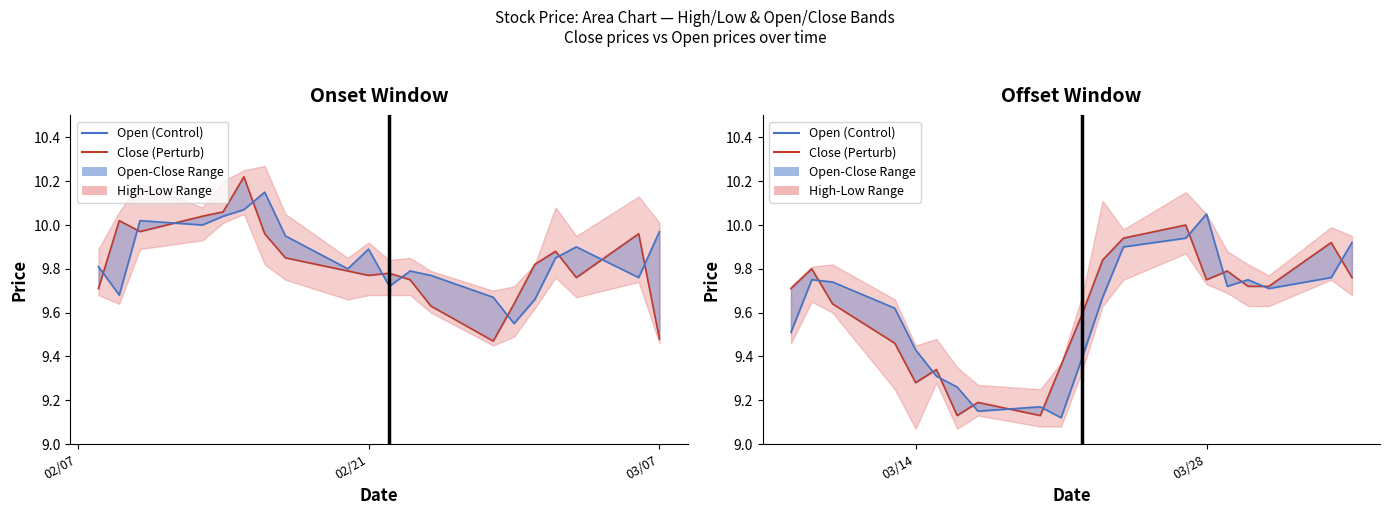

How many intersections are there between Open (Control-like) and Close (Perturb-like)?

11